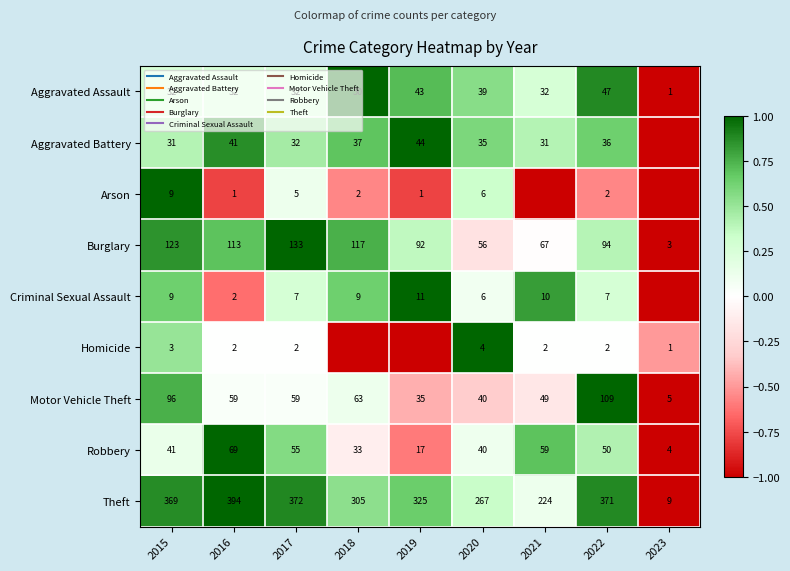

How many values in Aggravated Battery are below zero?

1